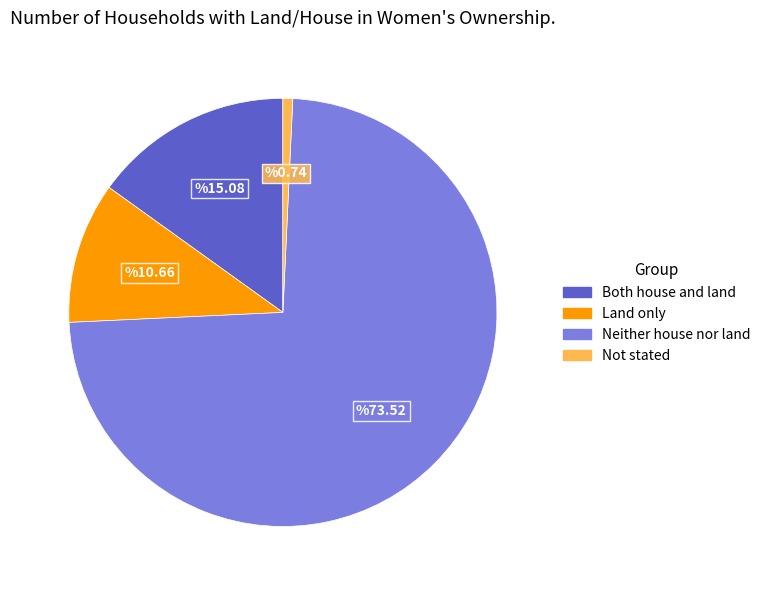

Which slice is the largest?

Neither house nor land